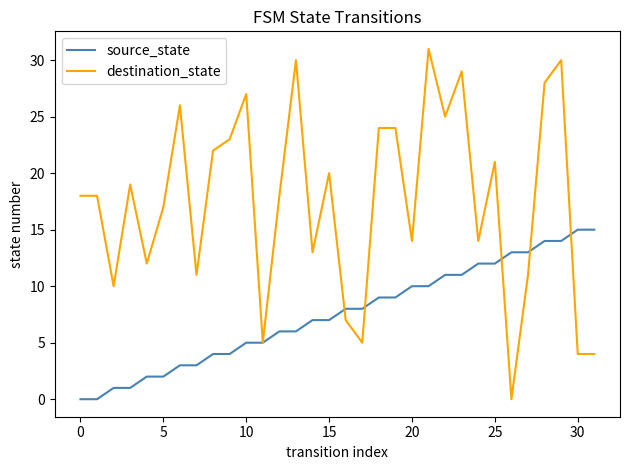

What is the highest value of the destination_state series?

31